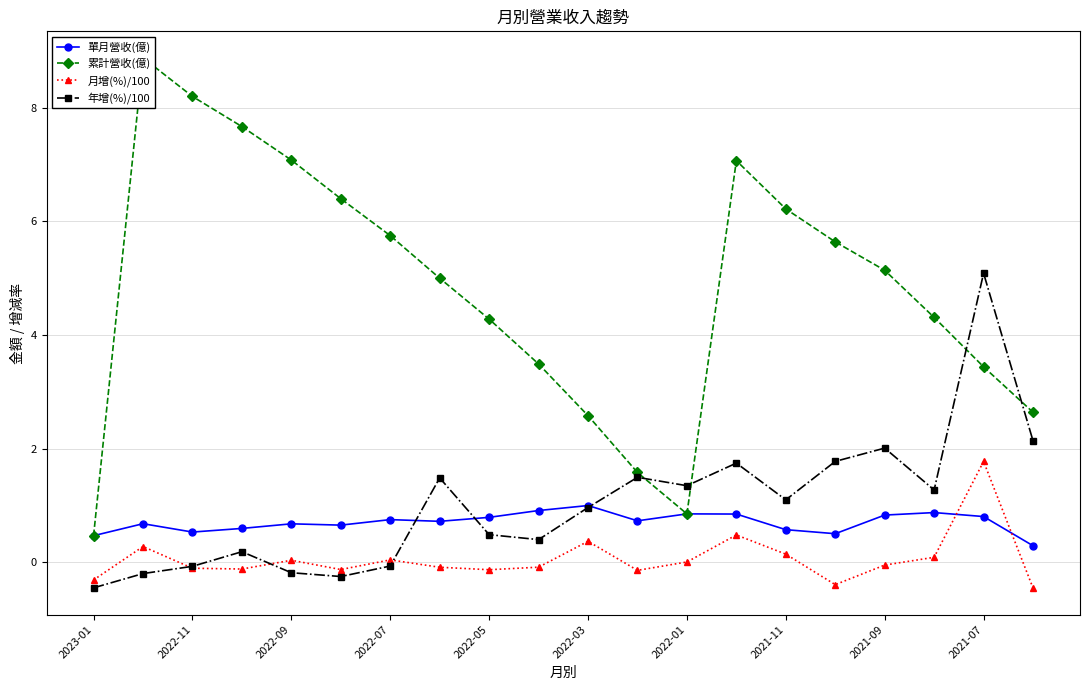

Is the value of 年增(%)/100 at 2021-11 greater than the value of 單月營收(億) at 2021-11?

Yes